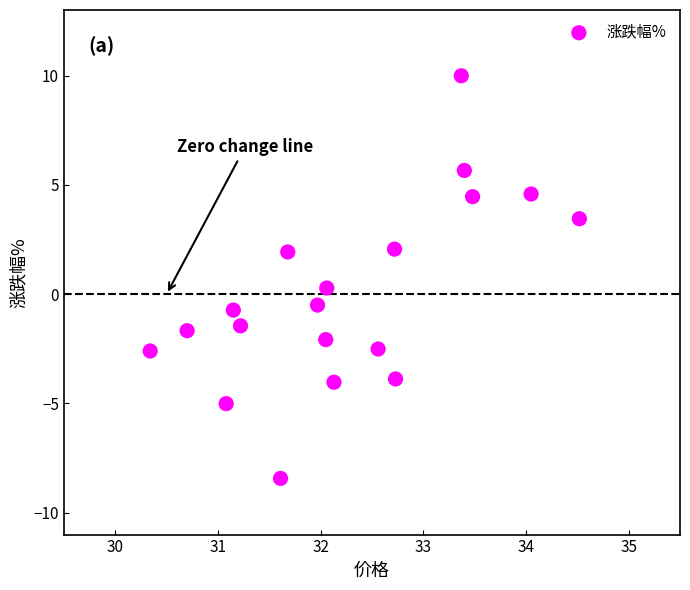

What is the range of X values (max minus min)?

4.2